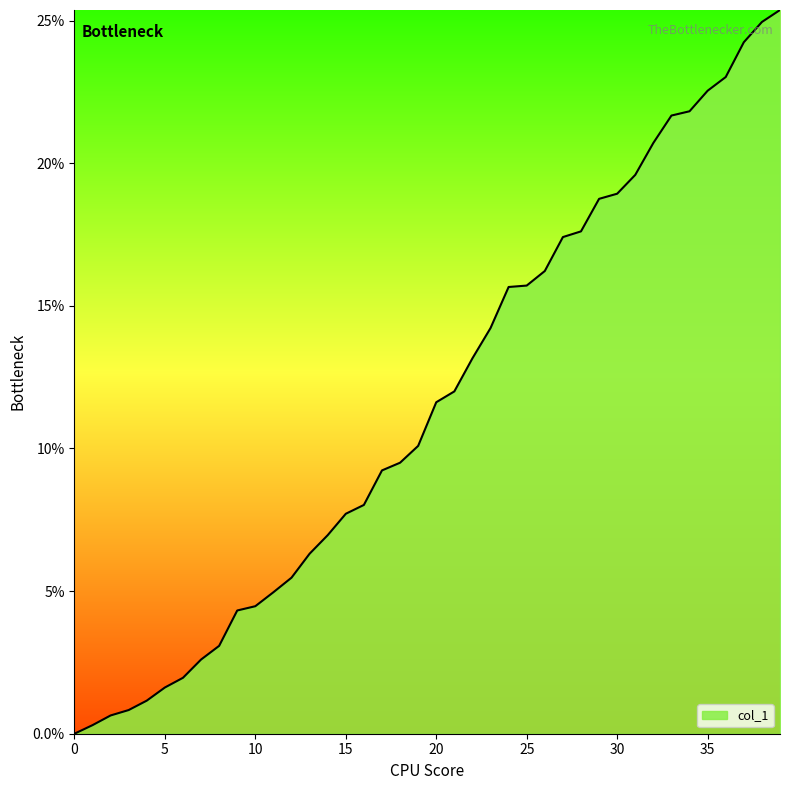

What is the difference between the maximum and minimum values?

25.4